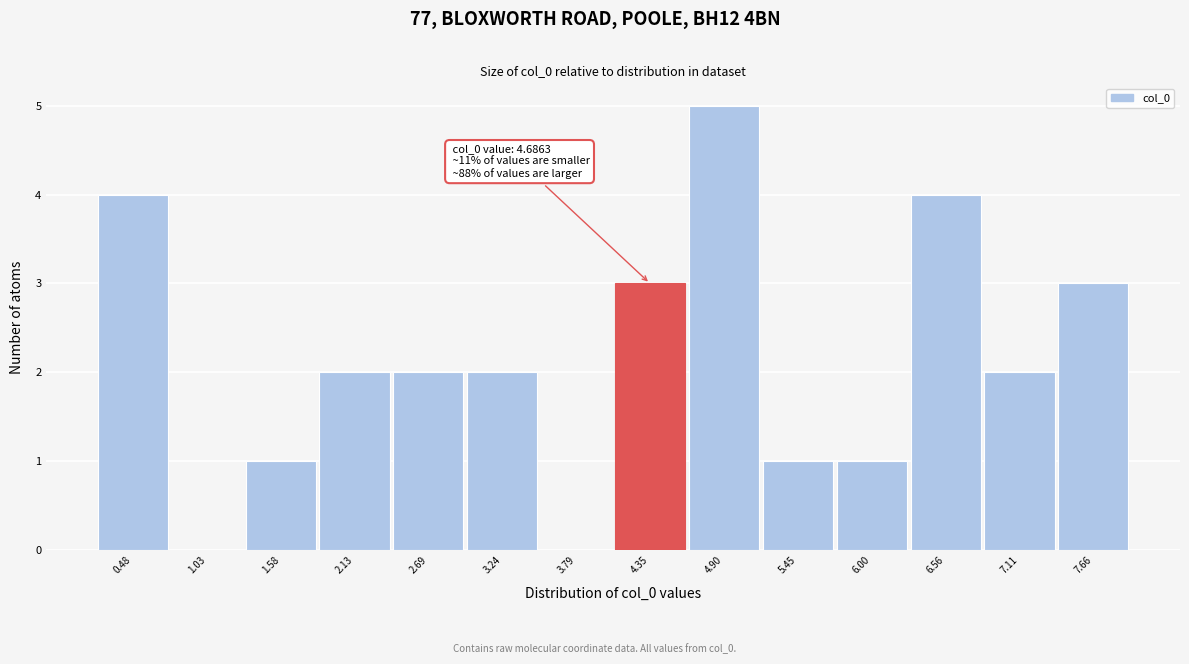

Reading left to right, what are all the values shown in this chart?

0.48=4	1.03=0	1.58=1	2.13=2	2.69=2	3.24=2	3.79=0	4.35=3	4.90=5	5.45=1	6.00=1	6.56=4	7.11=2	7.66=3